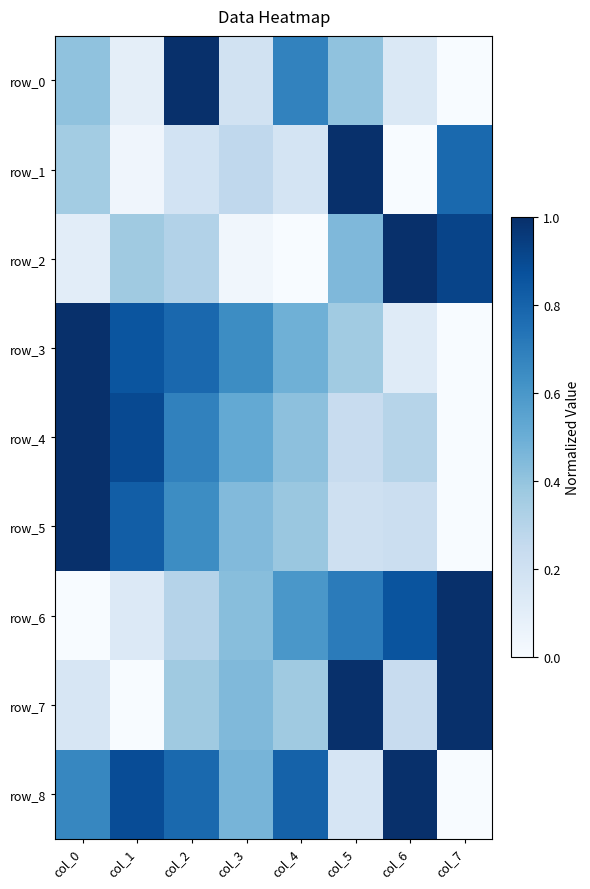

Which has a higher value, col_4 or col_1?

col_4